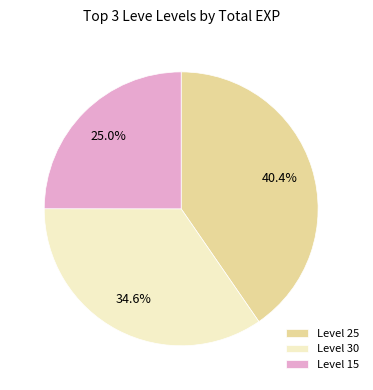

Is there a majority slice in this chart?

No